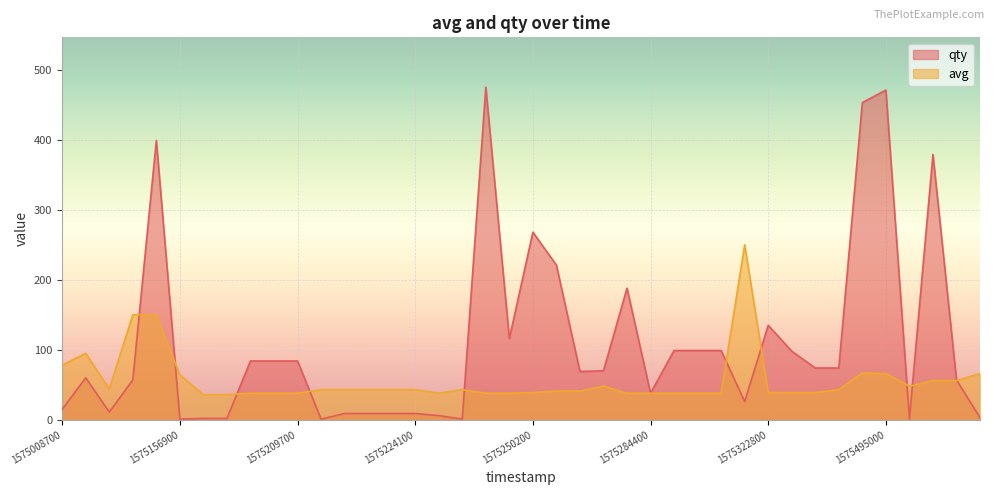

What is the value of the avg point at the 24th from the left?

48